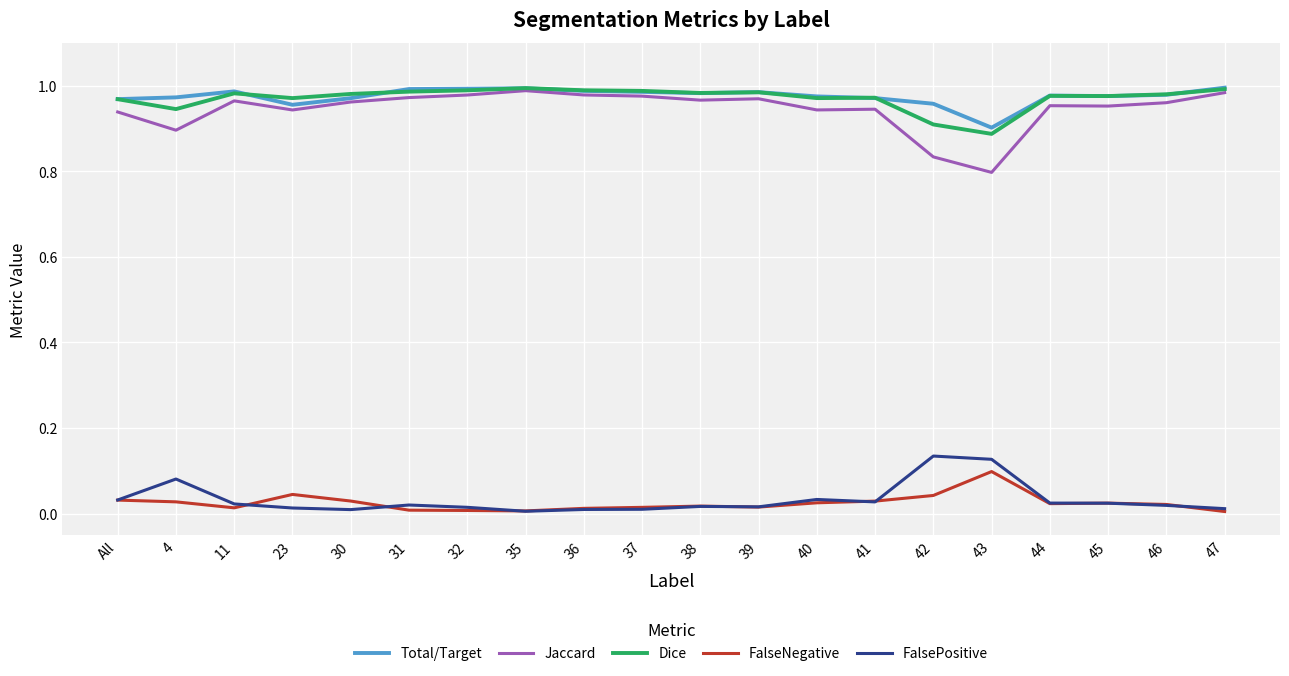

What position from the right is 40?

8